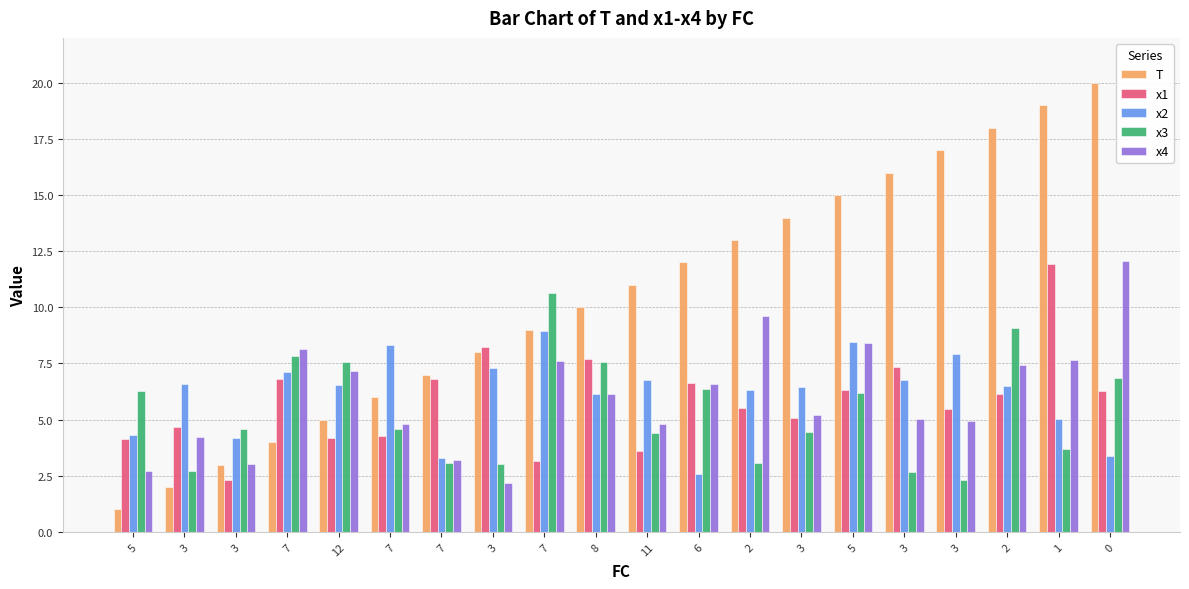

How many bars are there in each group?

5